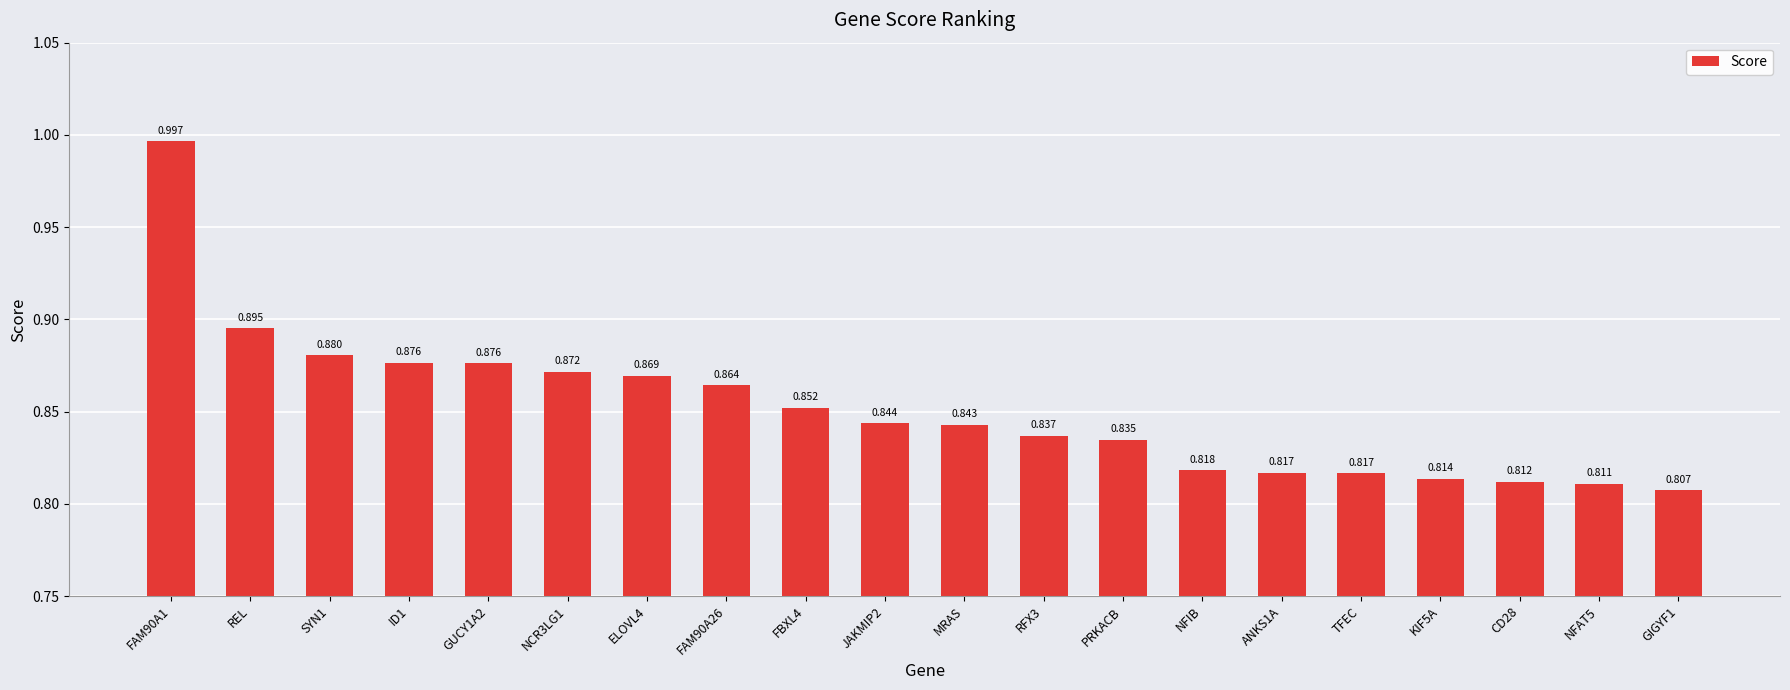

Which has a higher value, REL or FAM90A1?

FAM90A1